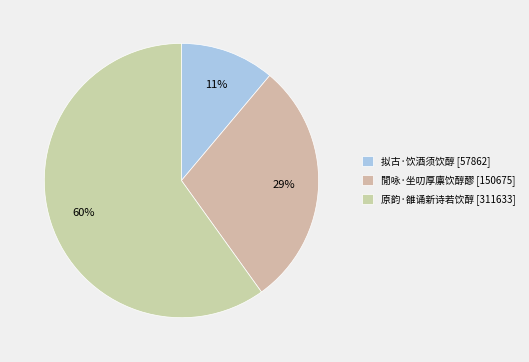

How many segments does this pie chart have?

3